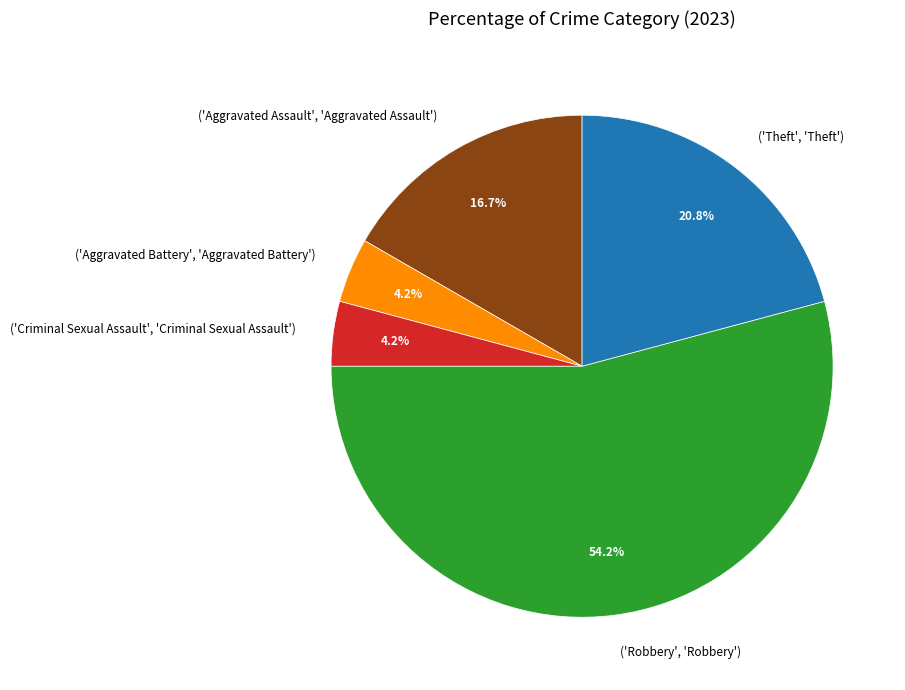

To the nearest percent, what is the average slice percentage?

20%